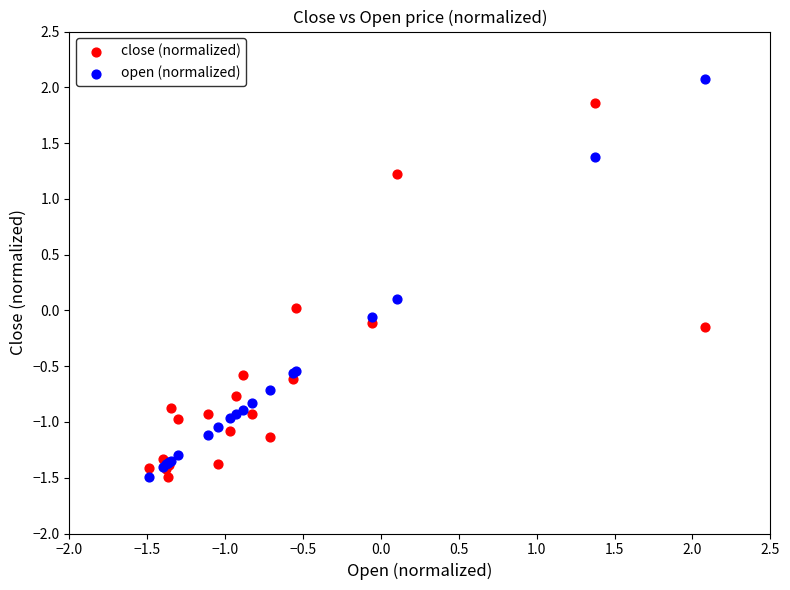

Which series contains the highest Y value?

open (normalized)